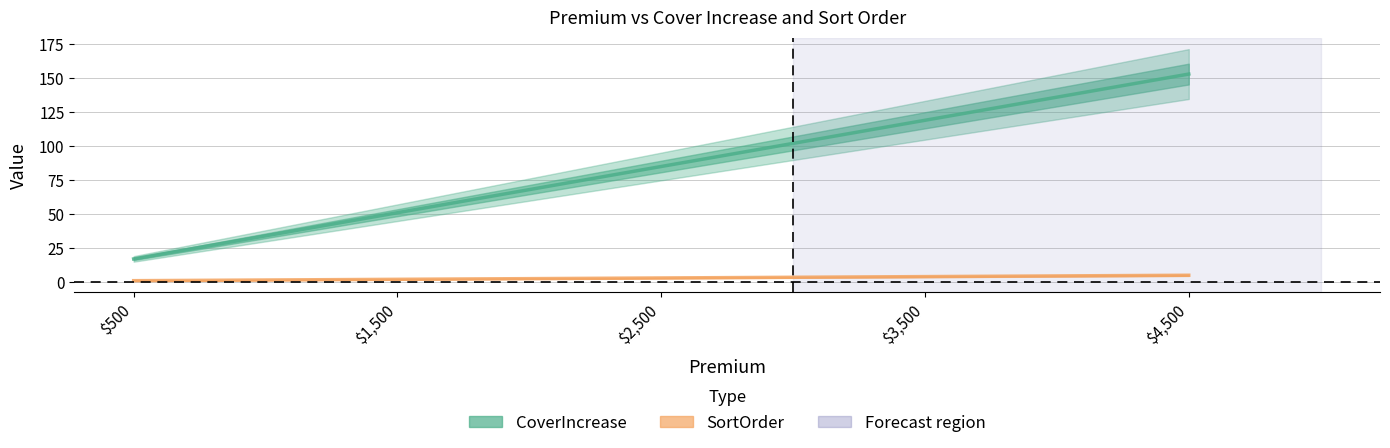

What is the difference between the highest and lowest values at $1,500?

49